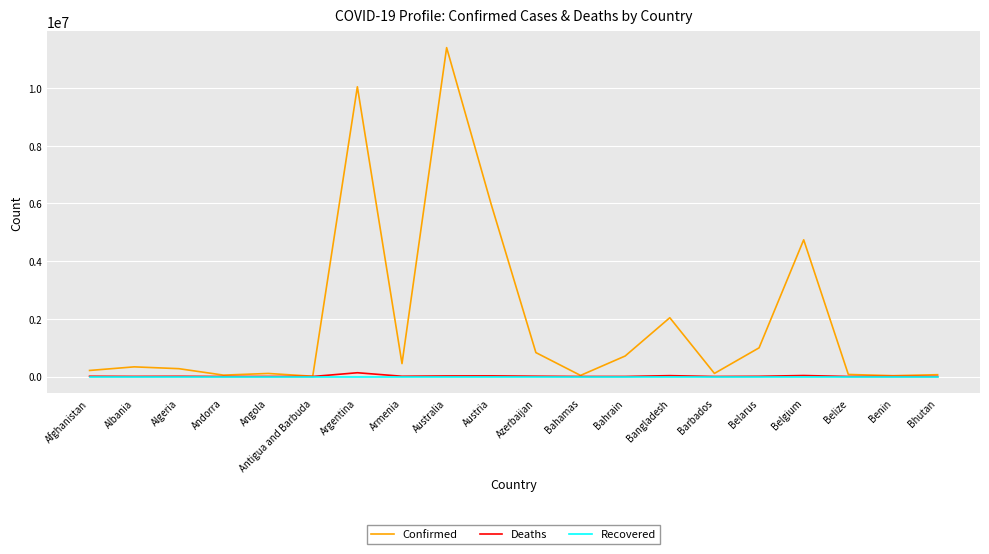

Which series has the largest total across all categories?

Confirmed